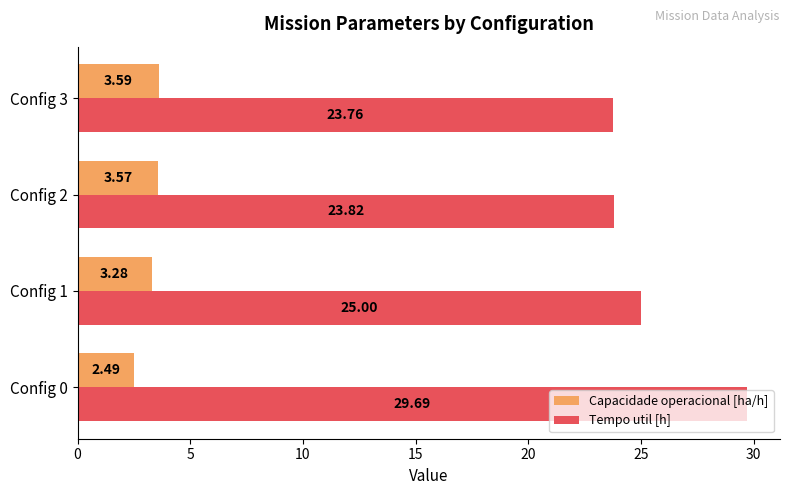

What is the difference between the maximum and minimum values in the Capacidade operacional [ha/h] series?

1.1